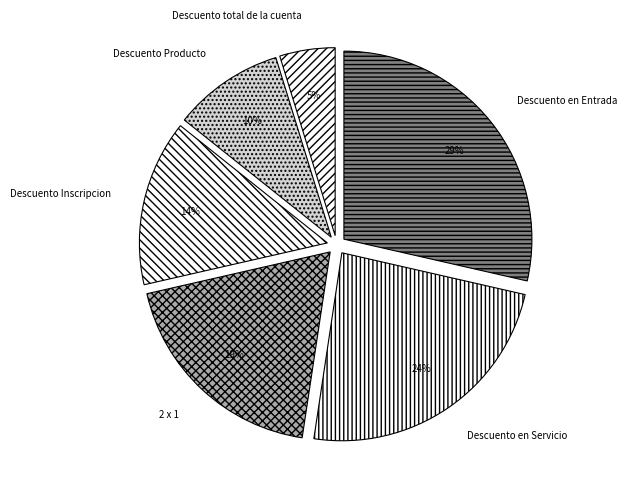

Rank the categories by value from highest to lowest.

Descuento en Entrada, Descuento en Servicio, 2 x 1, Descuento Inscripcion, Descuento Producto, Descuento total de la cuenta